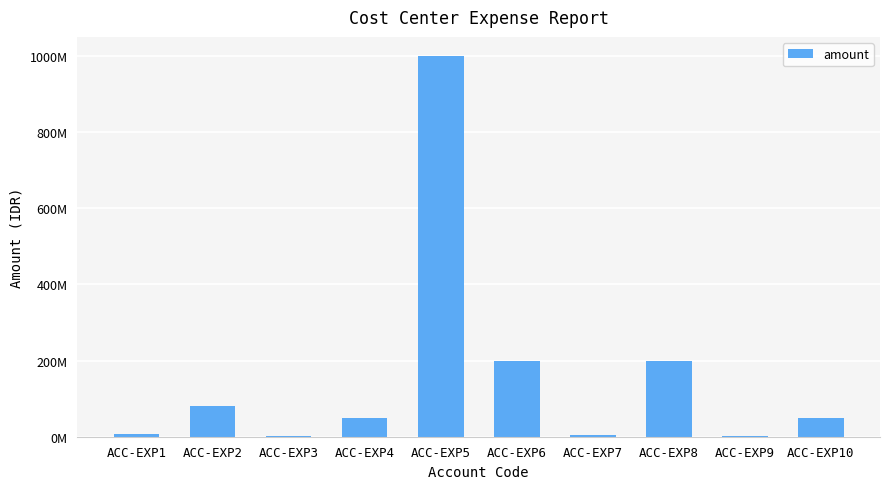

What is the difference between the values at ACC-EXP6 and ACC-EXP9?

199000000